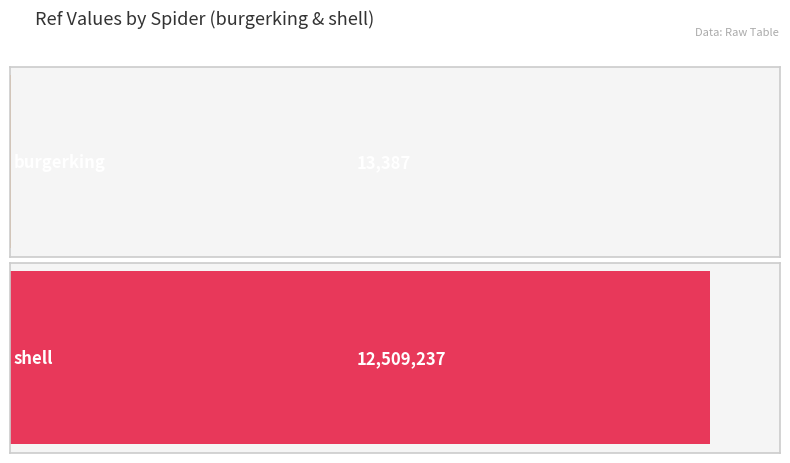

What is the smallest value displayed?

13387